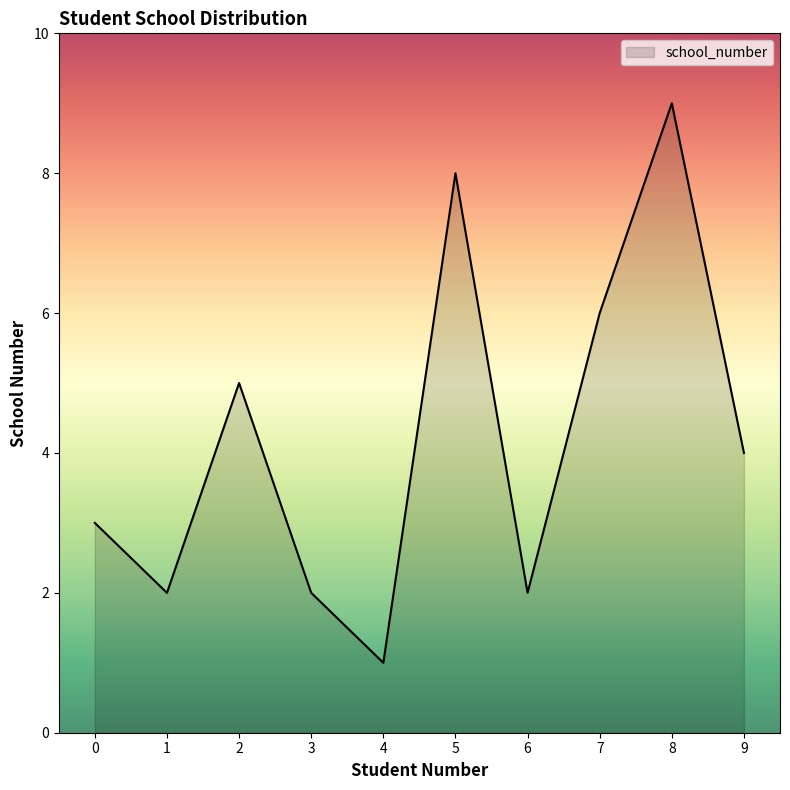

Reading left to right, extract all data points from this chart.

0=3	1=2	2=5	3=2	4=1	5=8	6=2	7=6	8=9	9=4